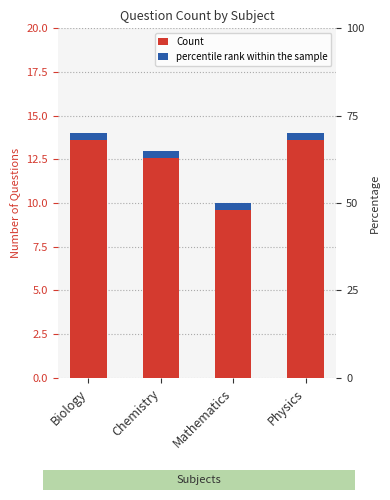

What value does the data have at Biology?

14